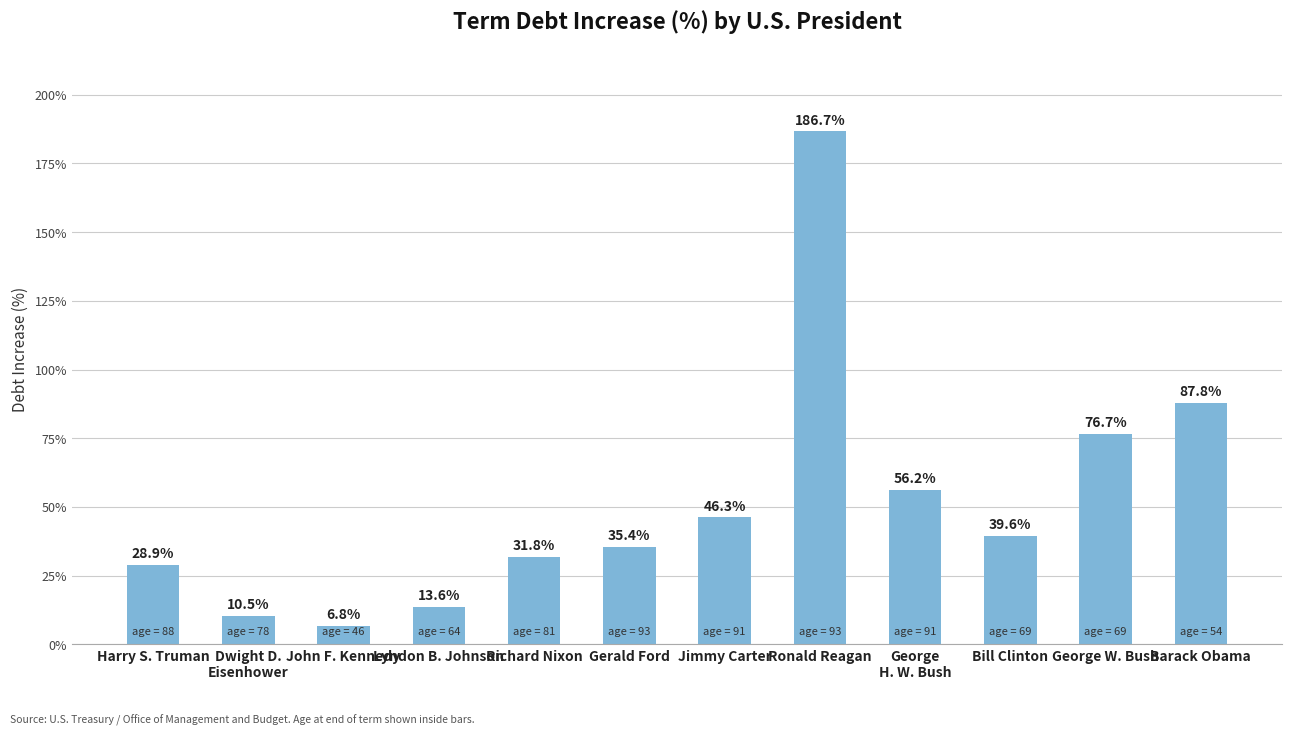

Reading left to right, list all the values displayed in this chart.

Harry S. Truman=28.9	Dwight D.
Eisenhower=10.5	John F. Kennedy=6.8	Lyndon B. Johnson=13.6	Richard Nixon=31.8	Gerald Ford=35.4	Jimmy Carter=46.3	Ronald Reagan=186.7	George
H. W. Bush=56.2	Bill Clinton=39.6	George W. Bush=76.7	Barack Obama=87.8